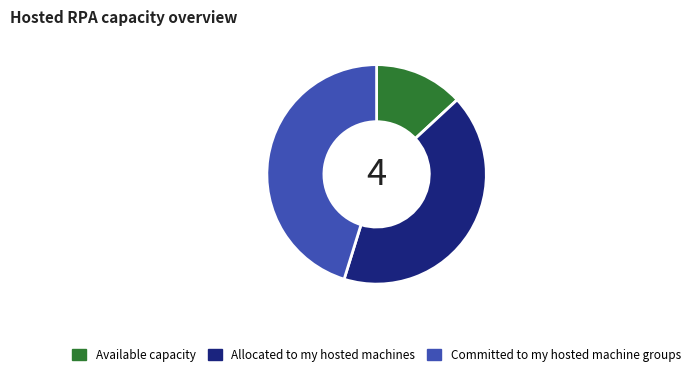

Between Committed to my hosted machine groups and Allocated to my hosted machines, which is larger?

Committed to my hosted machine groups